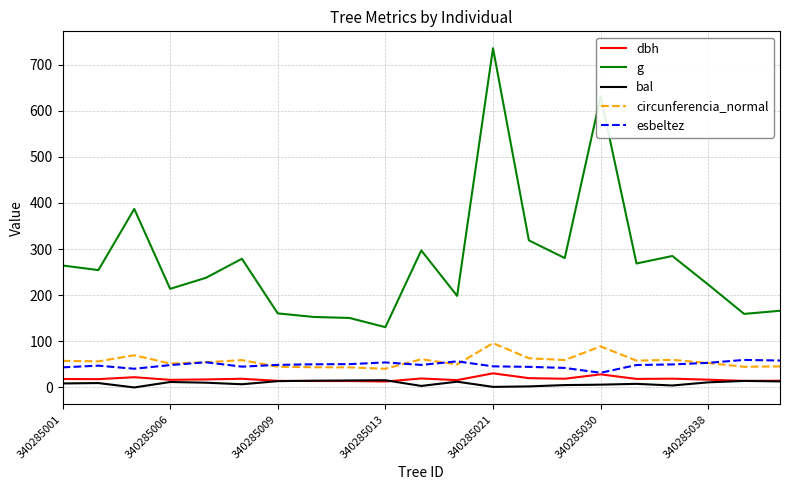

What is the average value of the g series?

276.0